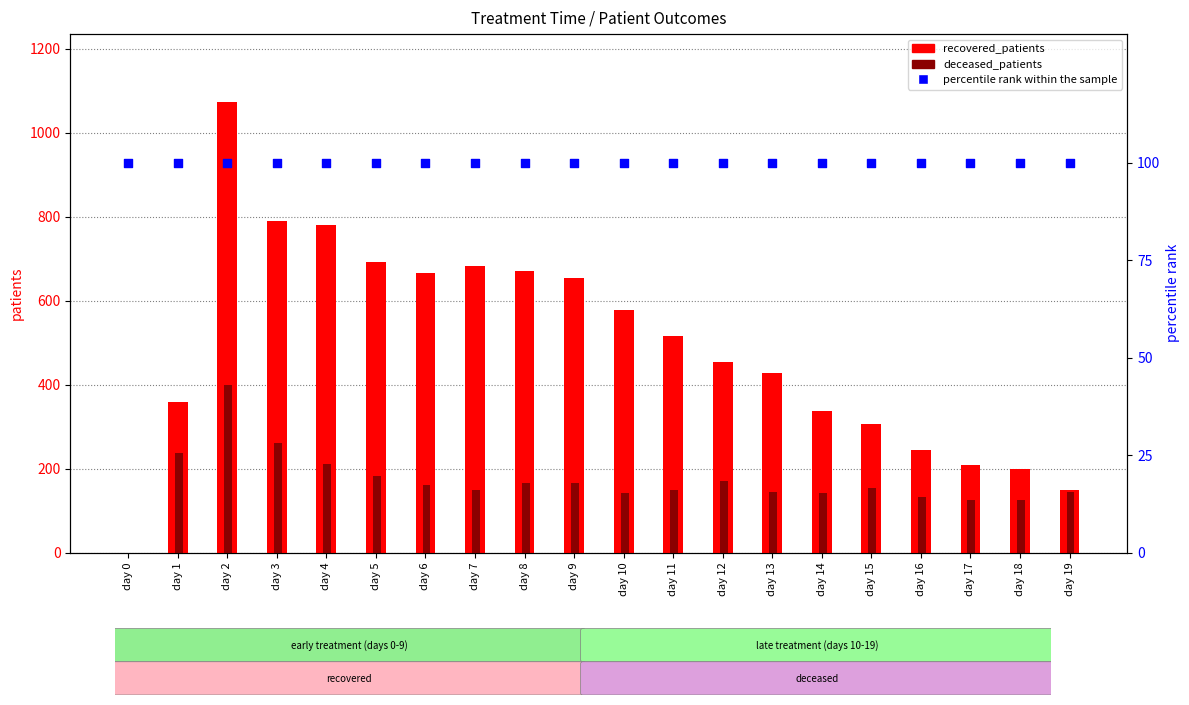

Which series has the largest total across all categories?

recovered_patients